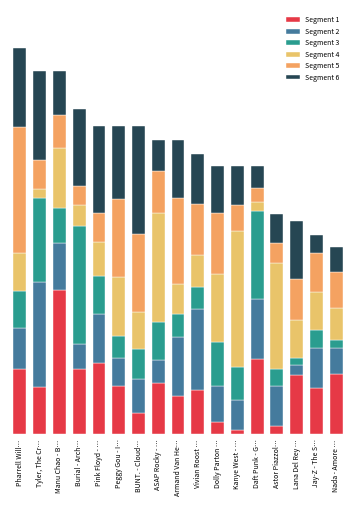

List the series in order of their peak value, lowest first.

Segment 2, Segment 6, Segment 3, Segment 5, Segment 4, Segment 1